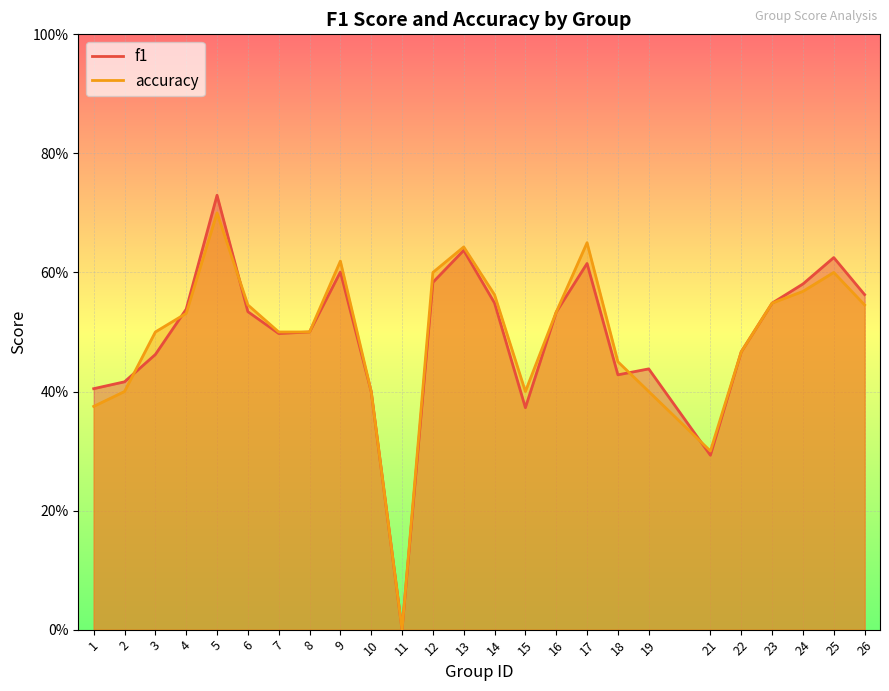

What is the difference between the second highest and second lowest values in the accuracy series?

0.4